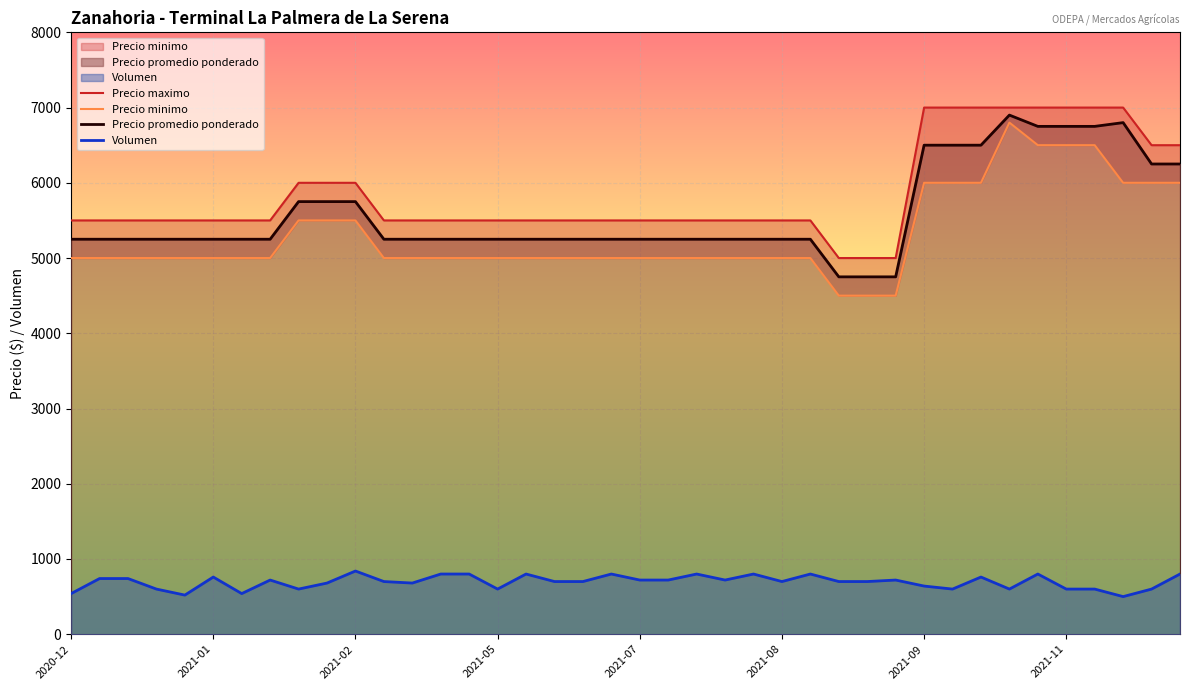

True or false: Volumen and Precio promedio ponderado intersect in this chart.

False